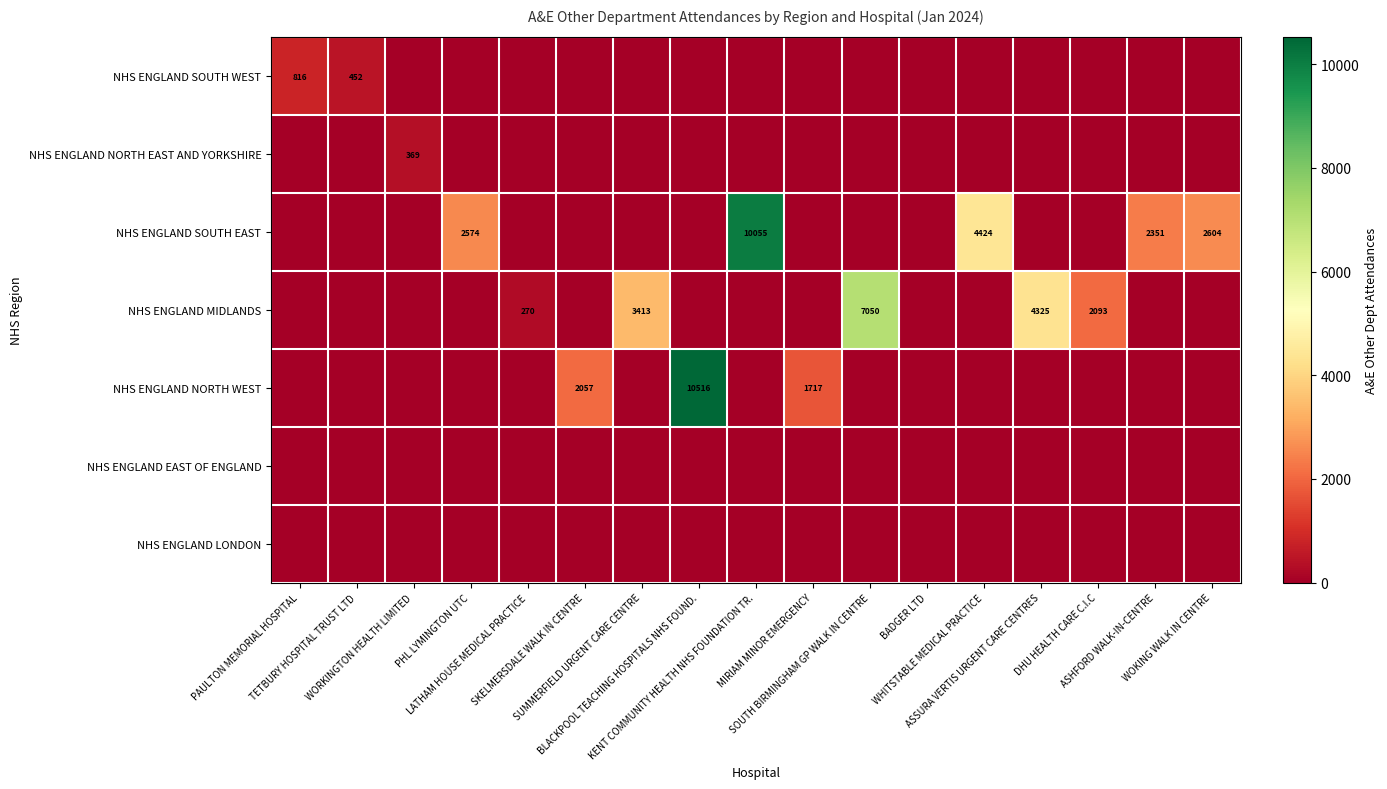

The NHS ENGLAND SOUTH WEST series shows -427 at WOKING WALK IN CENTRE. True or false?

False